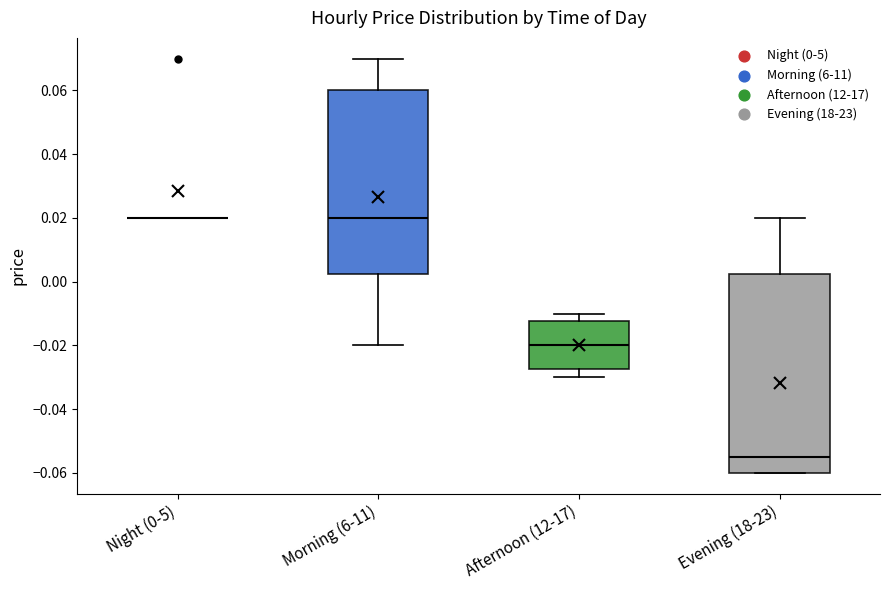

Reading left to right, transcribe this box plot: for each box, give where its median line is, the range the box spans, and where its two whiskers end, as read against the y-axis. The values are not printed on the chart, so give them approximately, as read against the axis.

Night (0-5): box collapsed to a line at 0.020, whiskers 0.020 to 0.020
Morning (6-11): median 0.020, box 0.002 to 0.060, whiskers -0.020 to 0.070
Afternoon (12-17): median -0.020, box -0.028 to -0.012, whiskers -0.030 to -0.010
Evening (18-23): median -0.054, box -0.060 to 0.002, whiskers -0.060 to 0.020